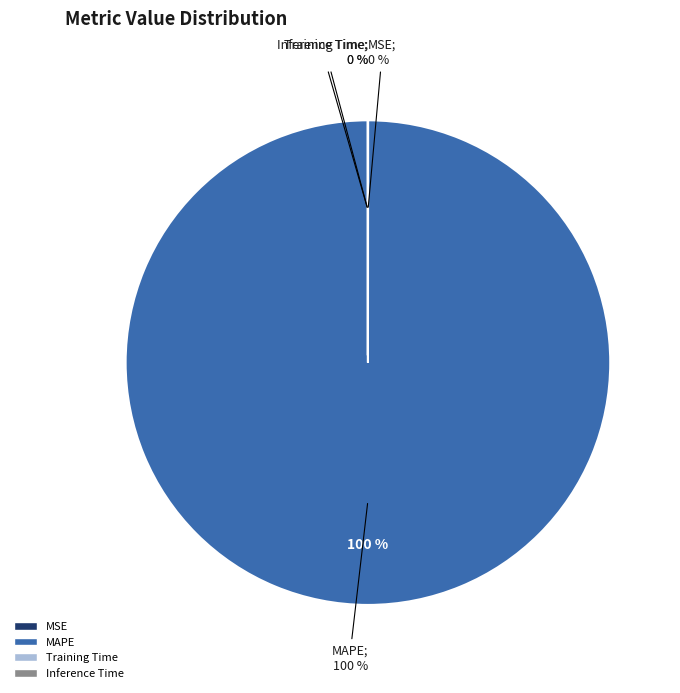

The Inference Time slice represents 14% of the pie. True or false?

False